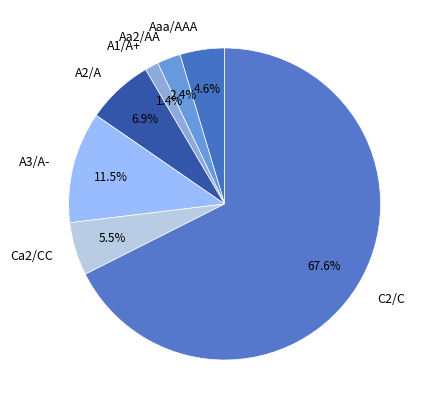

To the nearest percent, what is the average slice percentage?

14%